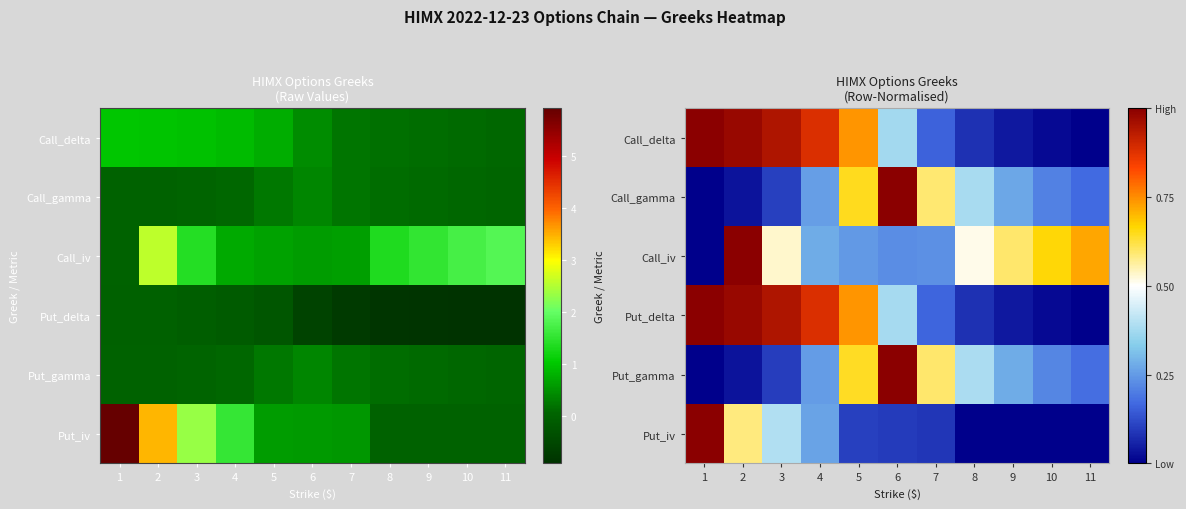

How many data points does each series have?

11